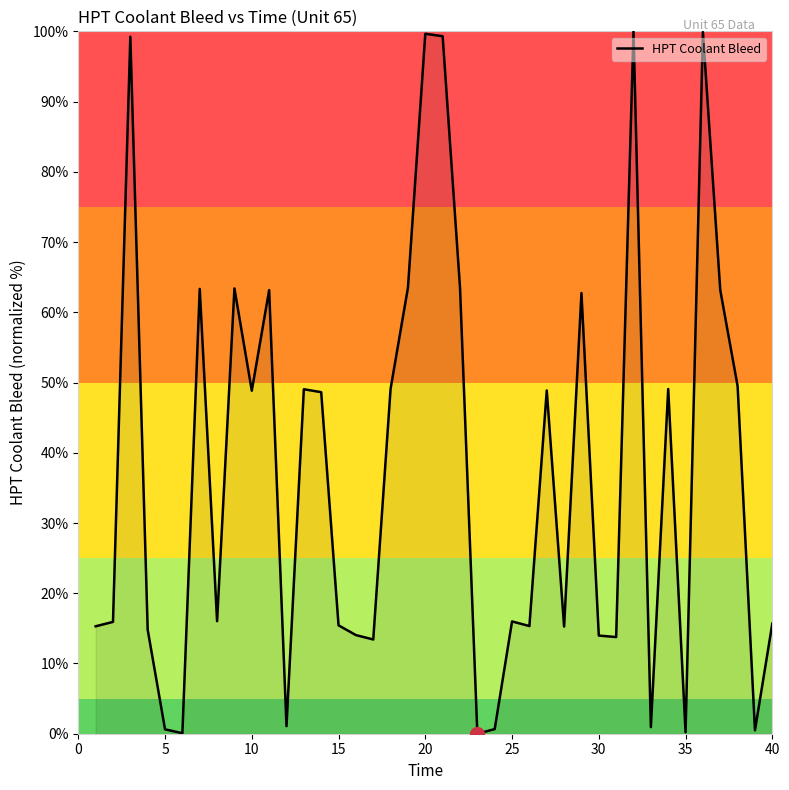

What is the maximum value shown in the chart?

100.0